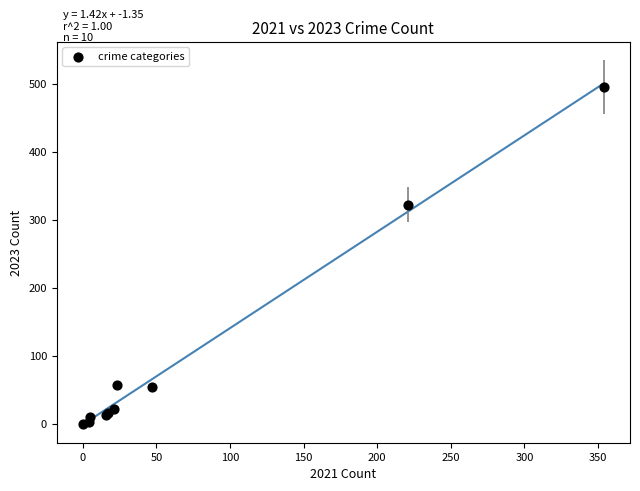

What Y value in the scatter plot is closest to 247?

322